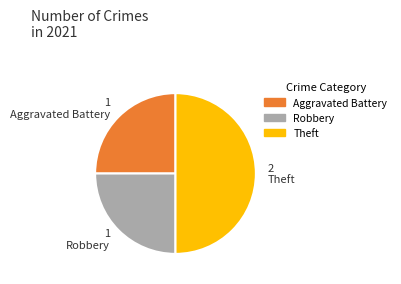

Does any single category account for the majority?

No